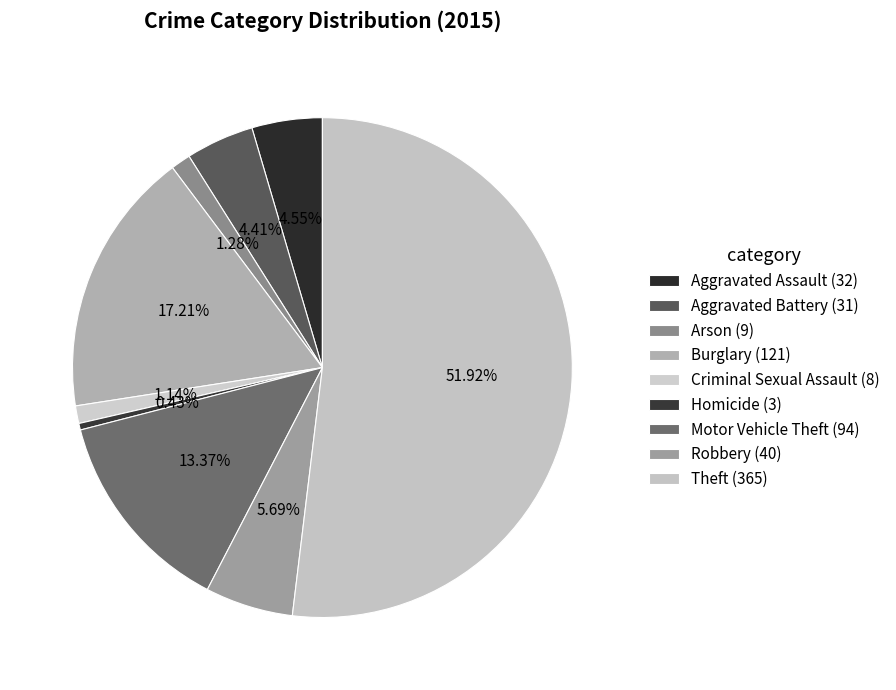

To the nearest percent, what percentage of the pie is Aggravated Battery?

4%